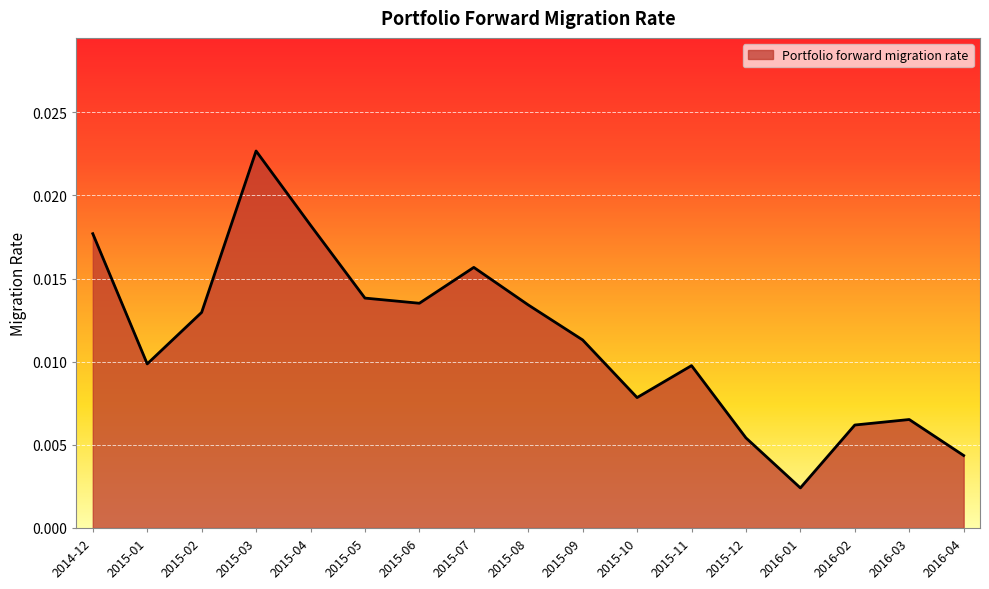

How many distinct data groups are displayed?

1